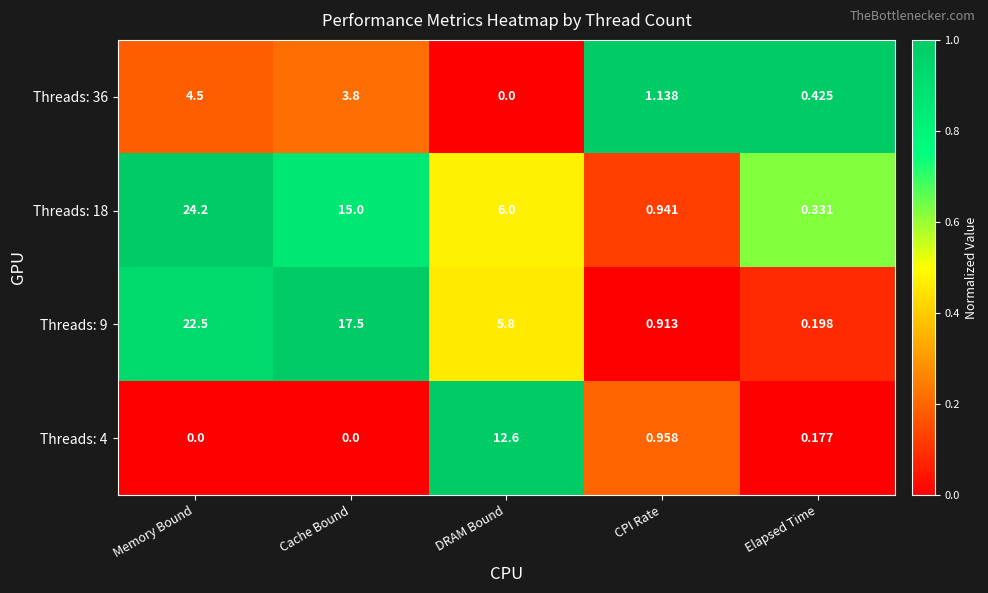

At which label is Threads: 4 closest to 6?

CPI Rate